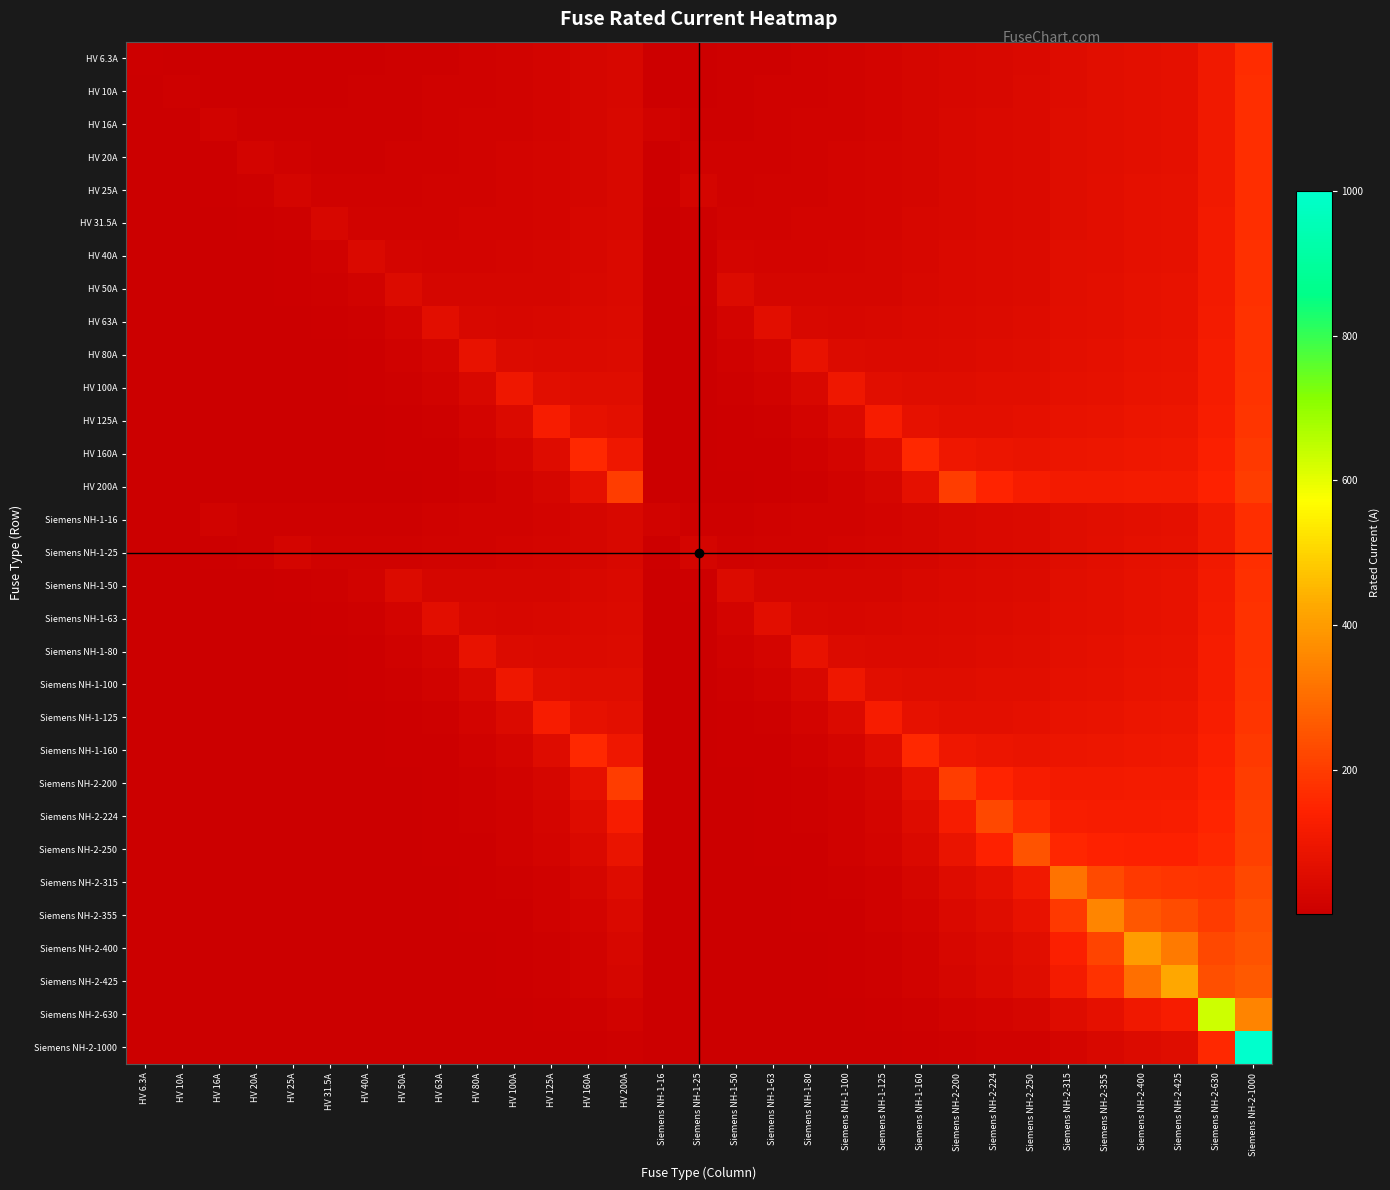

Reading left to right, transcribe all the data shown in this chart.

HV 6.3A: HV 6.3A=6.3	HV 10A=3.5	HV 16A=4.0	HV 20A=4.5	HV 25A=5.3	HV 31.5A=6.3	HV 40A=7.7	HV 50A=9.3	HV 63A=11.5	HV 80A=14.3	HV 100A=17.6	HV 125A=21.7	HV 160A=27.6	HV 200A=34.2	Siemens NH-1-16=4.0	Siemens NH-1-25=5.3	Siemens NH-1-50=9.3	Siemens NH-1-63=11.5	Siemens NH-1-80=14.3	Siemens NH-1-100=17.6	Siemens NH-1-125=21.7	Siemens NH-1-160=27.6	Siemens NH-2-200=34.2	Siemens NH-2-224=38.2	Siemens NH-2-250=42.6	Siemens NH-2-315=53.4	Siemens NH-2-355=60.1	Siemens NH-2-400=67.6	Siemens NH-2-425=71.7	Siemens NH-2-630=105.9	Siemens NH-2-1000=167.5
HV 10A: HV 6.3A=1.6	HV 10A=10.0	HV 16A=5.6	HV 20A=5.7	HV 25A=6.2	HV 31.5A=7.1	HV 40A=8.4	HV 50A=10.0	HV 63A=12.1	HV 80A=14.9	HV 100A=18.2	HV 125A=22.3	HV 160A=28.1	HV 200A=34.8	Siemens NH-1-16=5.6	Siemens NH-1-25=6.2	Siemens NH-1-50=10.0	Siemens NH-1-63=12.1	Siemens NH-1-80=14.9	Siemens NH-1-100=18.2	Siemens NH-1-125=22.3	Siemens NH-1-160=28.1	Siemens NH-2-200=34.8	Siemens NH-2-224=38.8	Siemens NH-2-250=43.1	Siemens NH-2-315=53.9	Siemens NH-2-355=60.6	Siemens NH-2-400=68.1	Siemens NH-2-425=72.2	Siemens NH-2-630=106.4	Siemens NH-2-1000=168.1
HV 16A: HV 6.3A=0.7	HV 10A=2.5	HV 16A=16.0	HV 20A=10.0	HV 25A=8.9	HV 31.5A=9.1	HV 40A=10.0	HV 50A=11.4	HV 63A=13.3	HV 80A=16.0	HV 100A=19.2	HV 125A=23.3	HV 160A=29.1	HV 200A=35.7	Siemens NH-1-16=16.0	Siemens NH-1-25=8.9	Siemens NH-1-50=11.4	Siemens NH-1-63=13.3	Siemens NH-1-80=16.0	Siemens NH-1-100=19.2	Siemens NH-1-125=23.3	Siemens NH-1-160=29.1	Siemens NH-2-200=35.7	Siemens NH-2-224=39.7	Siemens NH-2-250=44.0	Siemens NH-2-315=54.8	Siemens NH-2-355=61.5	Siemens NH-2-400=69.0	Siemens NH-2-425=73.1	Siemens NH-2-630=107.3	Siemens NH-2-1000=168.9
HV 20A: HV 6.3A=0.5	HV 10A=1.7	HV 16A=7.1	HV 20A=20.0	HV 25A=12.5	HV 31.5A=11.1	HV 40A=11.4	HV 50A=12.5	HV 63A=14.3	HV 80A=16.8	HV 100A=20.0	HV 125A=24.0	HV 160A=29.8	HV 200A=36.4	Siemens NH-1-16=7.1	Siemens NH-1-25=12.5	Siemens NH-1-50=12.5	Siemens NH-1-63=14.3	Siemens NH-1-80=16.8	Siemens NH-1-100=20.0	Siemens NH-1-125=24.0	Siemens NH-1-160=29.8	Siemens NH-2-200=36.4	Siemens NH-2-224=40.3	Siemens NH-2-250=44.6	Siemens NH-2-315=55.4	Siemens NH-2-355=62.1	Siemens NH-2-400=69.6	Siemens NH-2-425=73.7	Siemens NH-2-630=107.9	Siemens NH-2-1000=169.5
HV 25A: HV 6.3A=0.4	HV 10A=1.2	HV 16A=4.2	HV 20A=8.9	HV 25A=25.0	HV 31.5A=15.5	HV 40A=13.9	HV 50A=14.3	HV 63A=15.7	HV 80A=18.0	HV 100A=21.1	HV 125A=25.0	HV 160A=30.7	HV 200A=37.2	Siemens NH-1-16=4.2	Siemens NH-1-25=25.0	Siemens NH-1-50=14.3	Siemens NH-1-63=15.7	Siemens NH-1-80=18.0	Siemens NH-1-100=21.1	Siemens NH-1-125=25.0	Siemens NH-1-160=30.7	Siemens NH-2-200=37.2	Siemens NH-2-224=41.2	Siemens NH-2-250=45.5	Siemens NH-2-315=56.2	Siemens NH-2-355=62.9	Siemens NH-2-400=70.3	Siemens NH-2-425=74.5	Siemens NH-2-630=108.6	Siemens NH-2-1000=170.2
HV 31.5A: HV 6.3A=0.3	HV 10A=0.9	HV 16A=2.7	HV 20A=5.2	HV 25A=10.9	HV 31.5A=31.5	HV 40A=19.4	HV 50A=17.5	HV 63A=18.0	HV 80A=19.8	HV 100A=22.6	HV 125A=26.4	HV 160A=31.9	HV 200A=38.4	Siemens NH-1-16=2.7	Siemens NH-1-25=10.9	Siemens NH-1-50=17.5	Siemens NH-1-63=18.0	Siemens NH-1-80=19.8	Siemens NH-1-100=22.6	Siemens NH-1-125=26.4	Siemens NH-1-160=31.9	Siemens NH-2-200=38.4	Siemens NH-2-224=42.3	Siemens NH-2-250=46.6	Siemens NH-2-315=57.3	Siemens NH-2-355=63.9	Siemens NH-2-400=71.3	Siemens NH-2-425=75.5	Siemens NH-2-630=109.6	Siemens NH-2-1000=171.2
HV 40A: HV 6.3A=0.2	HV 10A=0.6	HV 16A=1.9	HV 20A=3.3	HV 25A=6.2	HV 31.5A=13.4	HV 40A=40.0	HV 50A=25.0	HV 63A=22.3	HV 80A=22.9	HV 100A=25.0	HV 125A=28.4	HV 160A=33.7	HV 200A=40.0	Siemens NH-1-16=1.9	Siemens NH-1-25=6.2	Siemens NH-1-50=25.0	Siemens NH-1-63=22.3	Siemens NH-1-80=22.9	Siemens NH-1-100=25.0	Siemens NH-1-125=28.4	Siemens NH-1-160=33.7	Siemens NH-2-200=40.0	Siemens NH-2-224=43.9	Siemens NH-2-250=48.1	Siemens NH-2-315=58.7	Siemens NH-2-355=65.3	Siemens NH-2-400=72.7	Siemens NH-2-425=76.9	Siemens NH-2-630=110.9	Siemens NH-2-1000=172.4
HV 50A: HV 6.3A=0.2	HV 10A=0.5	HV 16A=1.4	HV 20A=2.4	HV 25A=4.2	HV 31.5A=8.0	HV 40A=17.8	HV 50A=50.0	HV 63A=31.0	HV 80A=27.8	HV 100A=28.6	HV 125A=31.2	HV 160A=36.1	HV 200A=42.1	Siemens NH-1-16=1.4	Siemens NH-1-25=4.2	Siemens NH-1-50=50.0	Siemens NH-1-63=31.0	Siemens NH-1-80=27.8	Siemens NH-1-100=28.6	Siemens NH-1-125=31.2	Siemens NH-1-160=36.1	Siemens NH-2-200=42.1	Siemens NH-2-224=45.9	Siemens NH-2-250=50.0	Siemens NH-2-315=60.5	Siemens NH-2-355=67.0	Siemens NH-2-400=74.4	Siemens NH-2-425=78.5	Siemens NH-2-630=112.4	Siemens NH-2-1000=173.9
HV 63A: HV 6.3A=0.1	HV 10A=0.4	HV 16A=1.0	HV 20A=1.7	HV 25A=2.9	HV 31.5A=5.2	HV 40A=10.3	HV 50A=21.7	HV 63A=63.0	HV 80A=38.8	HV 100A=35.1	HV 125A=35.9	HV 160A=39.7	HV 200A=45.2	Siemens NH-1-16=1.0	Siemens NH-1-25=2.9	Siemens NH-1-50=21.7	Siemens NH-1-63=63.0	Siemens NH-1-80=38.8	Siemens NH-1-100=35.1	Siemens NH-1-125=35.9	Siemens NH-1-160=39.7	Siemens NH-2-200=45.2	Siemens NH-2-224=48.8	Siemens NH-2-250=52.7	Siemens NH-2-315=63.0	Siemens NH-2-355=69.4	Siemens NH-2-400=76.7	Siemens NH-2-425=80.8	Siemens NH-2-630=114.5	Siemens NH-2-1000=175.9
HV 80A: HV 6.3A=0.1	HV 10A=0.3	HV 16A=0.8	HV 20A=1.2	HV 25A=2.1	HV 31.5A=3.6	HV 40A=6.7	HV 50A=12.5	HV 63A=26.8	HV 80A=80.0	HV 100A=50.0	HV 125A=44.6	HV 160A=45.7	HV 200A=50.0	Siemens NH-1-16=0.8	Siemens NH-1-25=2.1	Siemens NH-1-50=12.5	Siemens NH-1-63=26.8	Siemens NH-1-80=80.0	Siemens NH-1-100=50.0	Siemens NH-1-125=44.6	Siemens NH-1-160=45.7	Siemens NH-2-200=50.0	Siemens NH-2-224=53.2	Siemens NH-2-250=56.8	Siemens NH-2-315=66.6	Siemens NH-2-355=72.8	Siemens NH-2-400=80.0	Siemens NH-2-425=84.0	Siemens NH-2-630=117.4	Siemens NH-2-1000=178.6
HV 100A: HV 6.3A=0.1	HV 10A=0.2	HV 16A=0.6	HV 20A=1.0	HV 25A=1.6	HV 31.5A=2.7	HV 40A=4.7	HV 50A=8.3	HV 63A=16.0	HV 80A=35.6	HV 100A=100.0	HV 125A=62.5	HV 160A=55.7	HV 200A=57.1	Siemens NH-1-16=0.6	Siemens NH-1-25=1.6	Siemens NH-1-50=8.3	Siemens NH-1-63=16.0	Siemens NH-1-80=35.6	Siemens NH-1-100=100.0	Siemens NH-1-125=62.5	Siemens NH-1-160=55.7	Siemens NH-2-200=57.1	Siemens NH-2-224=59.5	Siemens NH-2-250=62.5	Siemens NH-2-315=71.4	Siemens NH-2-355=77.3	Siemens NH-2-400=84.2	Siemens NH-2-425=88.1	Siemens NH-2-630=121.0	Siemens NH-2-1000=181.8
HV 125A: HV 6.3A=0.1	HV 10A=0.2	HV 16A=0.5	HV 20A=0.7	HV 25A=1.2	HV 31.5A=2.0	HV 40A=3.4	HV 50A=5.9	HV 63A=10.6	HV 80A=21.0	HV 100A=44.4	HV 125A=125.0	HV 160A=76.4	HV 200A=69.6	Siemens NH-1-16=0.5	Siemens NH-1-25=1.2	Siemens NH-1-50=5.9	Siemens NH-1-63=10.6	Siemens NH-1-80=21.0	Siemens NH-1-100=44.4	Siemens NH-1-125=125.0	Siemens NH-1-160=76.4	Siemens NH-2-200=69.6	Siemens NH-2-224=69.8	Siemens NH-2-250=71.4	Siemens NH-2-315=78.4	Siemens NH-2-355=83.7	Siemens NH-2-400=90.1	Siemens NH-2-425=93.8	Siemens NH-2-630=125.8	Siemens NH-2-1000=186.0
HV 160A: HV 6.3A=0.1	HV 10A=0.1	HV 16A=0.3	HV 20A=0.6	HV 25A=0.9	HV 31.5A=1.5	HV 40A=2.5	HV 50A=4.2	HV 63A=7.2	HV 80A=13.3	HV 100A=25.0	HV 125A=52.1	HV 160A=160.0	HV 200A=100.0	Siemens NH-1-16=0.3	Siemens NH-1-25=0.9	Siemens NH-1-50=4.2	Siemens NH-1-63=7.2	Siemens NH-1-80=13.3	Siemens NH-1-100=25.0	Siemens NH-1-125=52.1	Siemens NH-1-160=160.0	Siemens NH-2-200=100.0	Siemens NH-2-224=92.2	Siemens NH-2-250=89.3	Siemens NH-2-315=91.0	Siemens NH-2-355=94.8	Siemens NH-2-400=100.0	Siemens NH-2-425=103.2	Siemens NH-2-630=133.2	Siemens NH-2-1000=192.3
HV 200A: HV 6.3A=0.0	HV 10A=0.1	HV 16A=0.3	HV 20A=0.4	HV 25A=0.7	HV 31.5A=1.1	HV 40A=1.9	HV 50A=3.1	HV 63A=5.3	HV 80A=9.4	HV 100A=16.7	HV 125A=31.2	HV 160A=71.1	HV 200A=200.0	Siemens NH-1-16=0.3	Siemens NH-1-25=0.7	Siemens NH-1-50=3.1	Siemens NH-1-63=5.3	Siemens NH-1-80=9.4	Siemens NH-1-100=16.7	Siemens NH-1-125=31.2	Siemens NH-1-160=71.1	Siemens NH-2-200=200.0	Siemens NH-2-224=145.9	Siemens NH-2-250=125.0	Siemens NH-2-315=111.5	Siemens NH-2-355=111.5	Siemens NH-2-400=114.3	Siemens NH-2-425=116.5	Siemens NH-2-630=142.8	Siemens NH-2-1000=200.0
Siemens NH-1-16: HV 6.3A=0.7	HV 10A=2.5	HV 16A=16.0	HV 20A=10.0	HV 25A=8.9	HV 31.5A=9.1	HV 40A=10.0	HV 50A=11.4	HV 63A=13.3	HV 80A=16.0	HV 100A=19.2	HV 125A=23.3	HV 160A=29.1	HV 200A=35.7	Siemens NH-1-16=16.0	Siemens NH-1-25=8.9	Siemens NH-1-50=11.4	Siemens NH-1-63=13.3	Siemens NH-1-80=16.0	Siemens NH-1-100=19.2	Siemens NH-1-125=23.3	Siemens NH-1-160=29.1	Siemens NH-2-200=35.7	Siemens NH-2-224=39.7	Siemens NH-2-250=44.0	Siemens NH-2-315=54.8	Siemens NH-2-355=61.5	Siemens NH-2-400=69.0	Siemens NH-2-425=73.1	Siemens NH-2-630=107.3	Siemens NH-2-1000=168.9
Siemens NH-1-25: HV 6.3A=0.4	HV 10A=1.2	HV 16A=4.2	HV 20A=8.9	HV 25A=25.0	HV 31.5A=15.5	HV 40A=13.9	HV 50A=14.3	HV 63A=15.7	HV 80A=18.0	HV 100A=21.1	HV 125A=25.0	HV 160A=30.7	HV 200A=37.2	Siemens NH-1-16=4.2	Siemens NH-1-25=25.0	Siemens NH-1-50=14.3	Siemens NH-1-63=15.7	Siemens NH-1-80=18.0	Siemens NH-1-100=21.1	Siemens NH-1-125=25.0	Siemens NH-1-160=30.7	Siemens NH-2-200=37.2	Siemens NH-2-224=41.2	Siemens NH-2-250=45.5	Siemens NH-2-315=56.2	Siemens NH-2-355=62.9	Siemens NH-2-400=70.3	Siemens NH-2-425=74.5	Siemens NH-2-630=108.6	Siemens NH-2-1000=170.2
Siemens NH-1-50: HV 6.3A=0.2	HV 10A=0.5	HV 16A=1.4	HV 20A=2.4	HV 25A=4.2	HV 31.5A=8.0	HV 40A=17.8	HV 50A=50.0	HV 63A=31.0	HV 80A=27.8	HV 100A=28.6	HV 125A=31.2	HV 160A=36.1	HV 200A=42.1	Siemens NH-1-16=1.4	Siemens NH-1-25=4.2	Siemens NH-1-50=50.0	Siemens NH-1-63=31.0	Siemens NH-1-80=27.8	Siemens NH-1-100=28.6	Siemens NH-1-125=31.2	Siemens NH-1-160=36.1	Siemens NH-2-200=42.1	Siemens NH-2-224=45.9	Siemens NH-2-250=50.0	Siemens NH-2-315=60.5	Siemens NH-2-355=67.0	Siemens NH-2-400=74.4	Siemens NH-2-425=78.5	Siemens NH-2-630=112.4	Siemens NH-2-1000=173.9
Siemens NH-1-63: HV 6.3A=0.1	HV 10A=0.4	HV 16A=1.0	HV 20A=1.7	HV 25A=2.9	HV 31.5A=5.2	HV 40A=10.3	HV 50A=21.7	HV 63A=63.0	HV 80A=38.8	HV 100A=35.1	HV 125A=35.9	HV 160A=39.7	HV 200A=45.2	Siemens NH-1-16=1.0	Siemens NH-1-25=2.9	Siemens NH-1-50=21.7	Siemens NH-1-63=63.0	Siemens NH-1-80=38.8	Siemens NH-1-100=35.1	Siemens NH-1-125=35.9	Siemens NH-1-160=39.7	Siemens NH-2-200=45.2	Siemens NH-2-224=48.8	Siemens NH-2-250=52.7	Siemens NH-2-315=63.0	Siemens NH-2-355=69.4	Siemens NH-2-400=76.7	Siemens NH-2-425=80.8	Siemens NH-2-630=114.5	Siemens NH-2-1000=175.9
Siemens NH-1-80: HV 6.3A=0.1	HV 10A=0.3	HV 16A=0.8	HV 20A=1.2	HV 25A=2.1	HV 31.5A=3.6	HV 40A=6.7	HV 50A=12.5	HV 63A=26.8	HV 80A=80.0	HV 100A=50.0	HV 125A=44.6	HV 160A=45.7	HV 200A=50.0	Siemens NH-1-16=0.8	Siemens NH-1-25=2.1	Siemens NH-1-50=12.5	Siemens NH-1-63=26.8	Siemens NH-1-80=80.0	Siemens NH-1-100=50.0	Siemens NH-1-125=44.6	Siemens NH-1-160=45.7	Siemens NH-2-200=50.0	Siemens NH-2-224=53.2	Siemens NH-2-250=56.8	Siemens NH-2-315=66.6	Siemens NH-2-355=72.8	Siemens NH-2-400=80.0	Siemens NH-2-425=84.0	Siemens NH-2-630=117.4	Siemens NH-2-1000=178.6
Siemens NH-1-100: HV 6.3A=0.1	HV 10A=0.2	HV 16A=0.6	HV 20A=1.0	HV 25A=1.6	HV 31.5A=2.7	HV 40A=4.7	HV 50A=8.3	HV 63A=16.0	HV 80A=35.6	HV 100A=100.0	HV 125A=62.5	HV 160A=55.7	HV 200A=57.1	Siemens NH-1-16=0.6	Siemens NH-1-25=1.6	Siemens NH-1-50=8.3	Siemens NH-1-63=16.0	Siemens NH-1-80=35.6	Siemens NH-1-100=100.0	Siemens NH-1-125=62.5	Siemens NH-1-160=55.7	Siemens NH-2-200=57.1	Siemens NH-2-224=59.5	Siemens NH-2-250=62.5	Siemens NH-2-315=71.4	Siemens NH-2-355=77.3	Siemens NH-2-400=84.2	Siemens NH-2-425=88.1	Siemens NH-2-630=121.0	Siemens NH-2-1000=181.8
Siemens NH-1-125: HV 6.3A=0.1	HV 10A=0.2	HV 16A=0.5	HV 20A=0.7	HV 25A=1.2	HV 31.5A=2.0	HV 40A=3.4	HV 50A=5.9	HV 63A=10.6	HV 80A=21.0	HV 100A=44.4	HV 125A=125.0	HV 160A=76.4	HV 200A=69.6	Siemens NH-1-16=0.5	Siemens NH-1-25=1.2	Siemens NH-1-50=5.9	Siemens NH-1-63=10.6	Siemens NH-1-80=21.0	Siemens NH-1-100=44.4	Siemens NH-1-125=125.0	Siemens NH-1-160=76.4	Siemens NH-2-200=69.6	Siemens NH-2-224=69.8	Siemens NH-2-250=71.4	Siemens NH-2-315=78.4	Siemens NH-2-355=83.7	Siemens NH-2-400=90.1	Siemens NH-2-425=93.8	Siemens NH-2-630=125.8	Siemens NH-2-1000=186.0
Siemens NH-1-160: HV 6.3A=0.1	HV 10A=0.1	HV 16A=0.3	HV 20A=0.6	HV 25A=0.9	HV 31.5A=1.5	HV 40A=2.5	HV 50A=4.2	HV 63A=7.2	HV 80A=13.3	HV 100A=25.0	HV 125A=52.1	HV 160A=160.0	HV 200A=100.0	Siemens NH-1-16=0.3	Siemens NH-1-25=0.9	Siemens NH-1-50=4.2	Siemens NH-1-63=7.2	Siemens NH-1-80=13.3	Siemens NH-1-100=25.0	Siemens NH-1-125=52.1	Siemens NH-1-160=160.0	Siemens NH-2-200=100.0	Siemens NH-2-224=92.2	Siemens NH-2-250=89.3	Siemens NH-2-315=91.0	Siemens NH-2-355=94.8	Siemens NH-2-400=100.0	Siemens NH-2-425=103.2	Siemens NH-2-630=133.2	Siemens NH-2-1000=192.3
Siemens NH-2-200: HV 6.3A=0.0	HV 10A=0.1	HV 16A=0.3	HV 20A=0.4	HV 25A=0.7	HV 31.5A=1.1	HV 40A=1.9	HV 50A=3.1	HV 63A=5.3	HV 80A=9.4	HV 100A=16.7	HV 125A=31.2	HV 160A=71.1	HV 200A=200.0	Siemens NH-1-16=0.3	Siemens NH-1-25=0.7	Siemens NH-1-50=3.1	Siemens NH-1-63=5.3	Siemens NH-1-80=9.4	Siemens NH-1-100=16.7	Siemens NH-1-125=31.2	Siemens NH-1-160=71.1	Siemens NH-2-200=200.0	Siemens NH-2-224=145.9	Siemens NH-2-250=125.0	Siemens NH-2-315=111.5	Siemens NH-2-355=111.5	Siemens NH-2-400=114.3	Siemens NH-2-425=116.5	Siemens NH-2-630=142.8	Siemens NH-2-1000=200.0
Siemens NH-2-224: HV 6.3A=0.0	HV 10A=0.1	HV 16A=0.2	HV 20A=0.4	HV 25A=0.6	HV 31.5A=1.0	HV 40A=1.7	HV 50A=2.7	HV 63A=4.6	HV 80A=8.0	HV 100A=13.9	HV 125A=25.2	HV 160A=53.3	HV 200A=125.0	Siemens NH-1-16=0.2	Siemens NH-1-25=0.6	Siemens NH-1-50=2.7	Siemens NH-1-63=4.6	Siemens NH-1-80=8.0	Siemens NH-1-100=13.9	Siemens NH-1-125=25.2	Siemens NH-1-160=53.3	Siemens NH-2-200=125.0	Siemens NH-2-224=224.0	Siemens NH-2-250=164.5	Siemens NH-2-315=128.9	Siemens NH-2-355=124.8	Siemens NH-2-400=125.0	Siemens NH-2-425=126.3	Siemens NH-2-630=149.2	Siemens NH-2-1000=204.9
Siemens NH-2-250: HV 6.3A=0.0	HV 10A=0.1	HV 16A=0.2	HV 20A=0.3	HV 25A=0.5	HV 31.5A=0.9	HV 40A=1.5	HV 50A=2.4	HV 63A=4.0	HV 80A=6.9	HV 100A=11.8	HV 125A=20.8	HV 160A=42.0	HV 200A=88.9	Siemens NH-1-16=0.2	Siemens NH-1-25=0.5	Siemens NH-1-50=2.4	Siemens NH-1-63=4.0	Siemens NH-1-80=6.9	Siemens NH-1-100=11.8	Siemens NH-1-125=20.8	Siemens NH-1-160=42.0	Siemens NH-2-200=88.9	Siemens NH-2-224=141.7	Siemens NH-2-250=250.0	Siemens NH-2-315=155.0	Siemens NH-2-355=143.2	Siemens NH-2-400=139.1	Siemens NH-2-425=138.9	Siemens NH-2-630=156.9	Siemens NH-2-1000=210.5
Siemens NH-2-315: HV 6.3A=0.0	HV 10A=0.1	HV 16A=0.2	HV 20A=0.3	HV 25A=0.4	HV 31.5A=0.7	HV 40A=1.1	HV 50A=1.8	HV 63A=3.0	HV 80A=5.1	HV 100A=8.5	HV 125A=14.5	HV 160A=27.4	HV 200A=51.6	Siemens NH-1-16=0.2	Siemens NH-1-25=0.4	Siemens NH-1-50=1.8	Siemens NH-1-63=3.0	Siemens NH-1-80=5.1	Siemens NH-1-100=8.5	Siemens NH-1-125=14.5	Siemens NH-1-160=27.4	Siemens NH-2-200=51.6	Siemens NH-2-224=73.9	Siemens NH-2-250=108.7	Siemens NH-2-315=315.0	Siemens NH-2-355=227.1	Siemens NH-2-400=193.9	Siemens NH-2-425=185.3	Siemens NH-2-630=180.0	Siemens NH-2-1000=226.0
Siemens NH-2-355: HV 6.3A=0.0	HV 10A=0.1	HV 16A=0.1	HV 20A=0.2	HV 25A=0.4	HV 31.5A=0.6	HV 40A=1.0	HV 50A=1.6	HV 63A=2.6	HV 80A=4.4	HV 100A=7.3	HV 125A=12.3	HV 160A=22.6	HV 200A=41.0	Siemens NH-1-16=0.1	Siemens NH-1-25=0.4	Siemens NH-1-50=1.6	Siemens NH-1-63=2.6	Siemens NH-1-80=4.4	Siemens NH-1-100=7.3	Siemens NH-1-125=12.3	Siemens NH-1-160=22.6	Siemens NH-2-200=41.0	Siemens NH-2-224=57.1	Siemens NH-2-250=80.6	Siemens NH-2-315=192.7	Siemens NH-2-355=355.0	Siemens NH-2-400=256.0	Siemens NH-2-425=233.1	Siemens NH-2-630=198.0	Siemens NH-2-1000=236.7
Siemens NH-2-400: HV 6.3A=0.0	HV 10A=0.1	HV 16A=0.1	HV 20A=0.2	HV 25A=0.3	HV 31.5A=0.5	HV 40A=0.9	HV 50A=1.4	HV 63A=2.3	HV 80A=3.8	HV 100A=6.2	HV 125A=10.4	HV 160A=18.8	HV 200A=33.3	Siemens NH-1-16=0.1	Siemens NH-1-25=0.3	Siemens NH-1-50=1.4	Siemens NH-1-63=2.3	Siemens NH-1-80=3.8	Siemens NH-1-100=6.2	Siemens NH-1-125=10.4	Siemens NH-1-160=18.8	Siemens NH-2-200=33.3	Siemens NH-2-224=45.4	Siemens NH-2-250=62.5	Siemens NH-2-315=134.1	Siemens NH-2-355=217.3	Siemens NH-2-400=400.0	Siemens NH-2-425=328.4	Siemens NH-2-630=223.0	Siemens NH-2-1000=250.0
Siemens NH-2-425: HV 6.3A=0.0	HV 10A=0.0	HV 16A=0.1	HV 20A=0.2	HV 25A=0.3	HV 31.5A=0.5	HV 40A=0.8	HV 50A=1.3	HV 63A=2.1	HV 80A=3.5	HV 100A=5.8	HV 125A=9.6	HV 160A=17.2	HV 200A=30.2	Siemens NH-1-16=0.1	Siemens NH-1-25=0.3	Siemens NH-1-50=1.3	Siemens NH-1-63=2.1	Siemens NH-1-80=3.5	Siemens NH-1-100=5.8	Siemens NH-1-125=9.6	Siemens NH-1-160=17.2	Siemens NH-2-200=30.2	Siemens NH-2-224=40.8	Siemens NH-2-250=55.6	Siemens NH-2-315=114.7	Siemens NH-2-355=178.8	Siemens NH-2-400=304.8	Siemens NH-2-425=425.0	Siemens NH-2-630=239.8	Siemens NH-2-1000=258.1
Siemens NH-2-630: HV 6.3A=0.0	HV 10A=0.0	HV 16A=0.1	HV 20A=0.1	HV 25A=0.2	HV 31.5A=0.3	HV 40A=0.5	HV 50A=0.8	HV 63A=1.4	HV 80A=2.3	HV 100A=3.6	HV 125A=5.9	HV 160A=10.2	HV 200A=17.0	Siemens NH-1-16=0.1	Siemens NH-1-25=0.2	Siemens NH-1-50=0.8	Siemens NH-1-63=1.4	Siemens NH-1-80=2.3	Siemens NH-1-100=3.6	Siemens NH-1-125=5.9	Siemens NH-1-160=10.2	Siemens NH-2-200=17.0	Siemens NH-2-224=22.3	Siemens NH-2-250=29.1	Siemens NH-2-315=52.5	Siemens NH-2-355=72.8	Siemens NH-2-400=103.2	Siemens NH-2-425=124.6	Siemens NH-2-630=630.0	Siemens NH-2-1000=350.9
Siemens NH-2-1000: HV 6.3A=0.0	HV 10A=0.0	HV 16A=0.1	HV 20A=0.1	HV 25A=0.1	HV 31.5A=0.2	HV 40A=0.3	HV 50A=0.5	HV 63A=0.8	HV 80A=1.4	HV 100A=2.2	HV 125A=3.5	HV 160A=5.9	HV 200A=9.5	Siemens NH-1-16=0.1	Siemens NH-1-25=0.1	Siemens NH-1-50=0.5	Siemens NH-1-63=0.8	Siemens NH-1-80=1.4	Siemens NH-1-100=2.2	Siemens NH-1-125=3.5	Siemens NH-1-160=5.9	Siemens NH-2-200=9.5	Siemens NH-2-224=12.2	Siemens NH-2-250=15.6	Siemens NH-2-315=26.5	Siemens NH-2-355=35.2	Siemens NH-2-400=47.1	Siemens NH-2-425=54.7	Siemens NH-2-630=160.0	Siemens NH-2-1000=1000.0